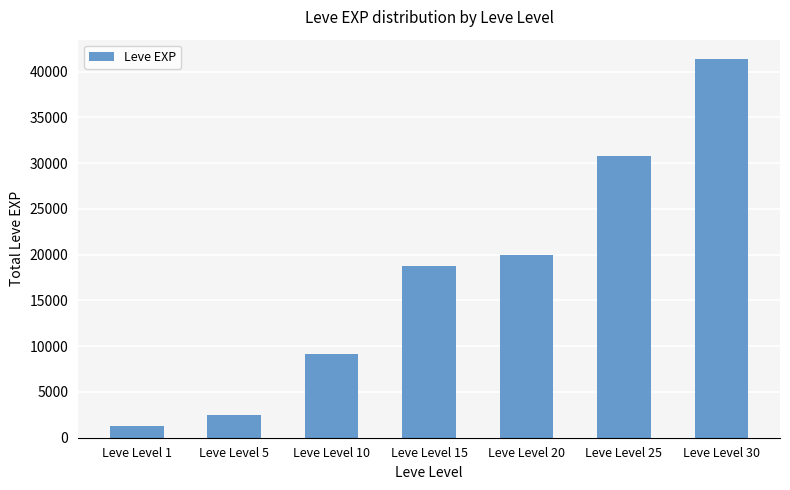

What is the change in value from Leve Level 20 to Leve Level 30?

+21420